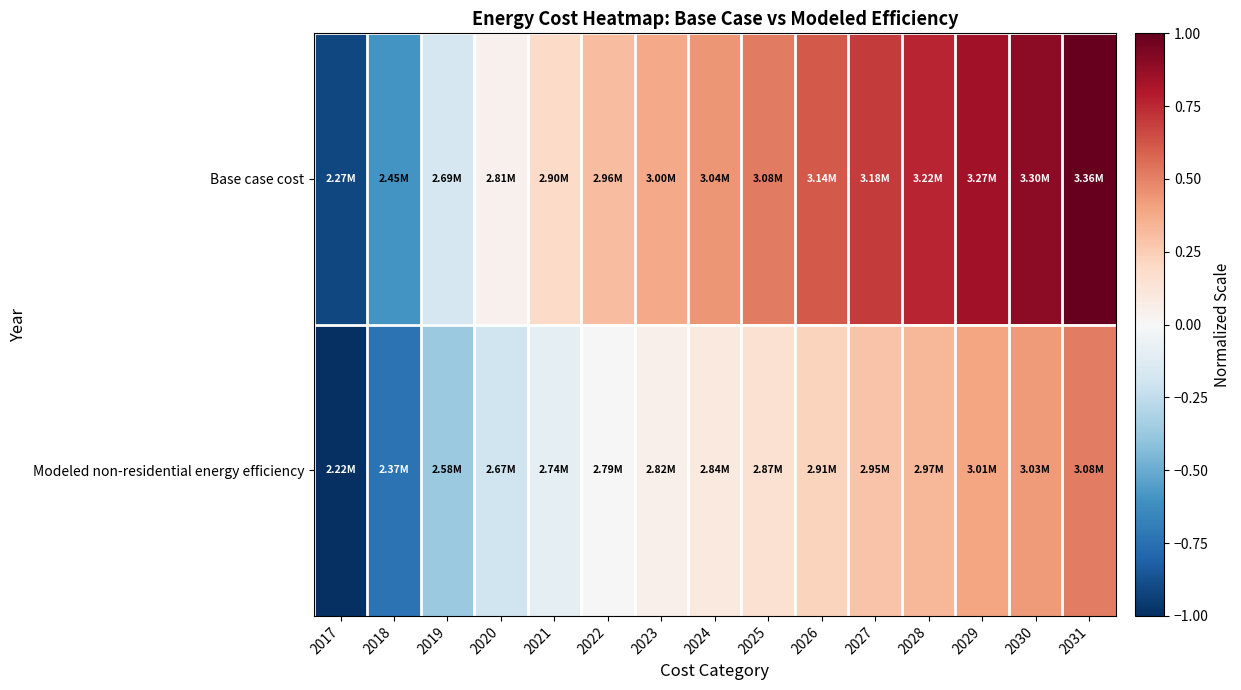

List the series in order of their overall mean, lowest first.

Modeled non-residential energy efficiency, Base case cost